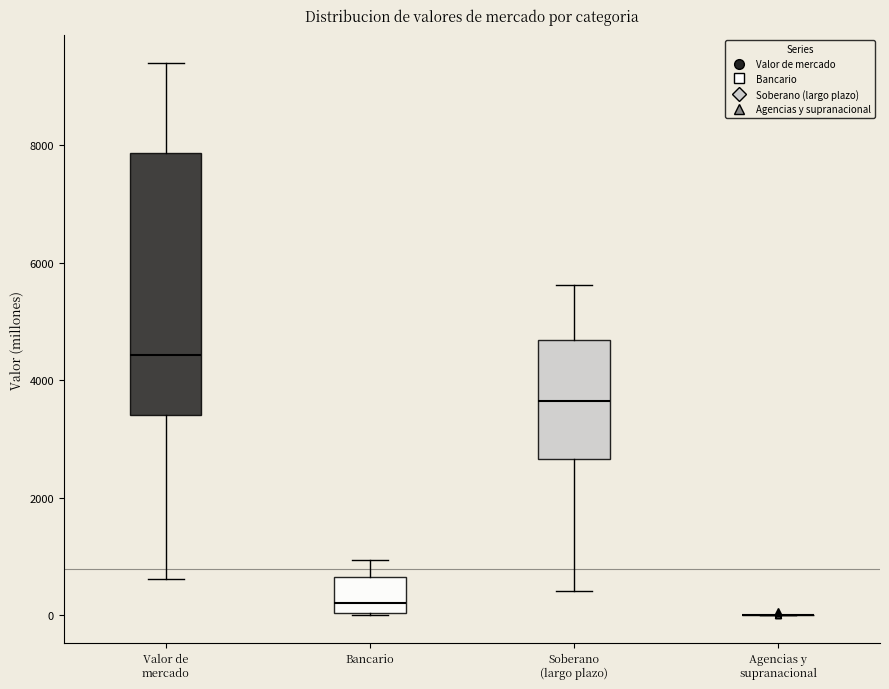

Which box is the tallest, from its lower edge to its upper edge?

Valor de mercado